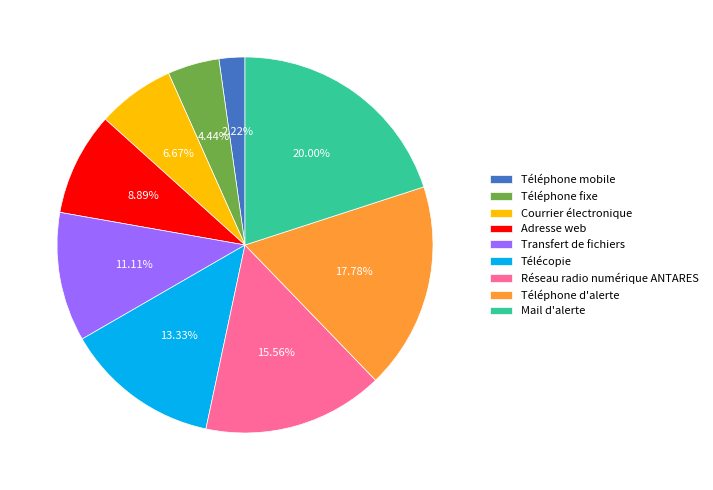

True or false: Téléphone mobile accounts for 2% of the total.

True